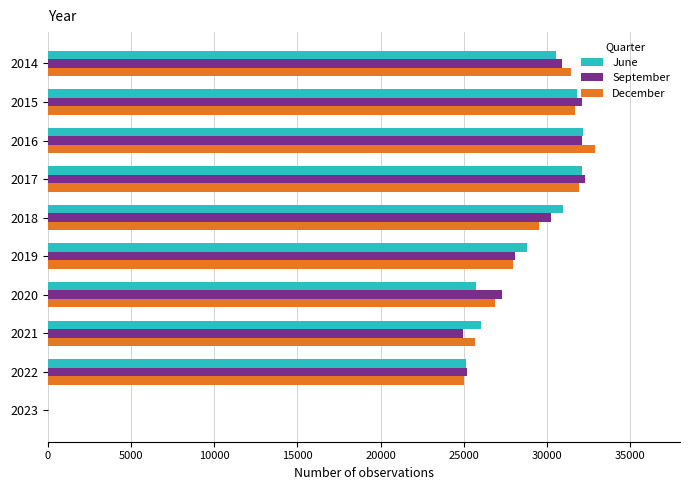

What is the greatest value displayed?

32879